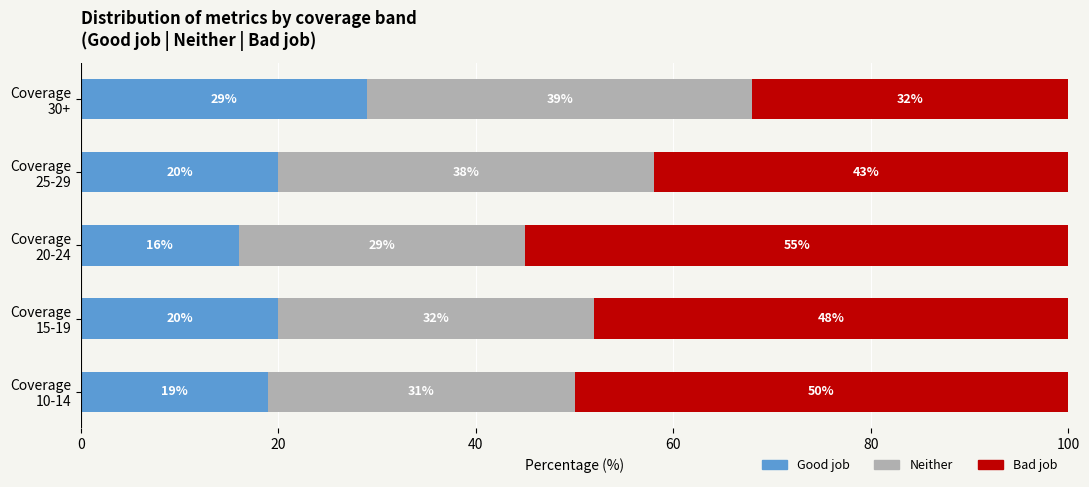

What is the difference between the maximum and second lowest values in the Good job series?

10